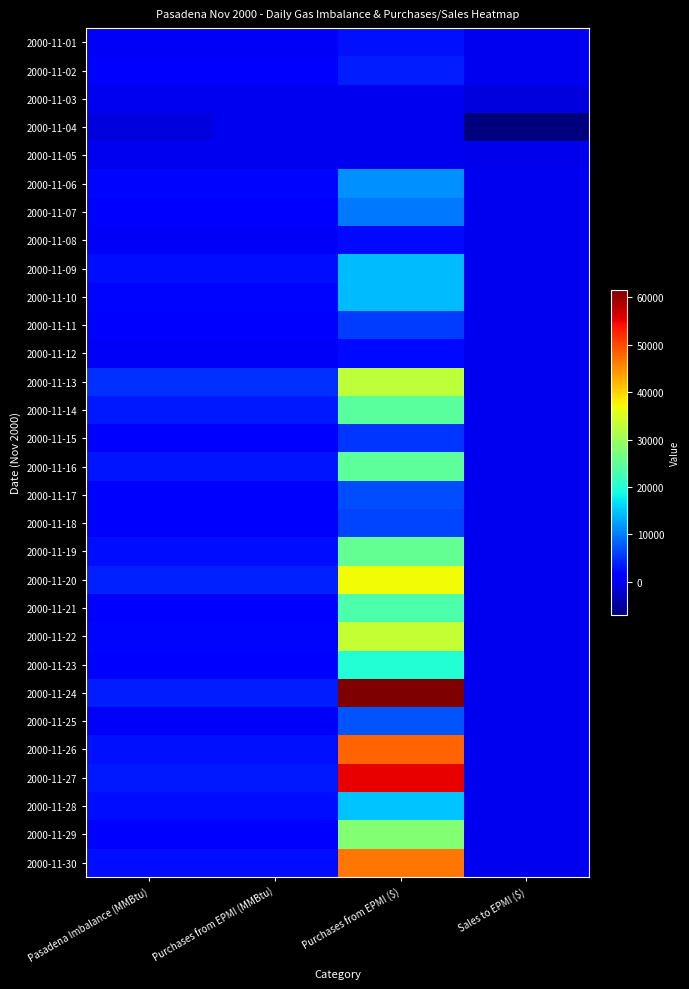

Rank the series at Pasadena Imbalance (MMBtu) from highest to lowest value.

2000-11-13, 2000-11-20, 2000-11-24, 2000-11-14, 2000-11-27, 2000-11-16, 2000-11-26, 2000-11-19, 2000-11-30, 2000-11-28, 2000-11-09, 2000-11-06, 2000-11-10, 2000-11-22, 2000-11-29, 2000-11-07, 2000-11-21, 2000-11-23, 2000-11-17, 2000-11-11, 2000-11-02, 2000-11-18, 2000-11-15, 2000-11-01, 2000-11-25, 2000-11-08, 2000-11-12, 2000-11-05, 2000-11-03, 2000-11-04